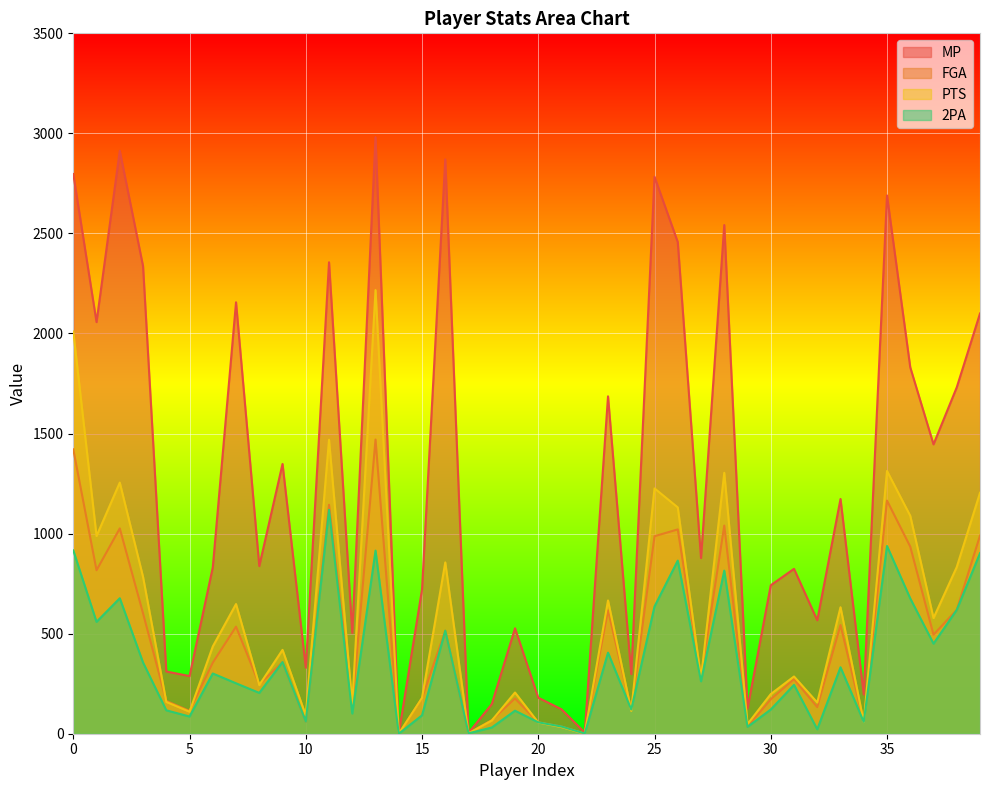

Which series changed the most between 13 and 39?

PTS